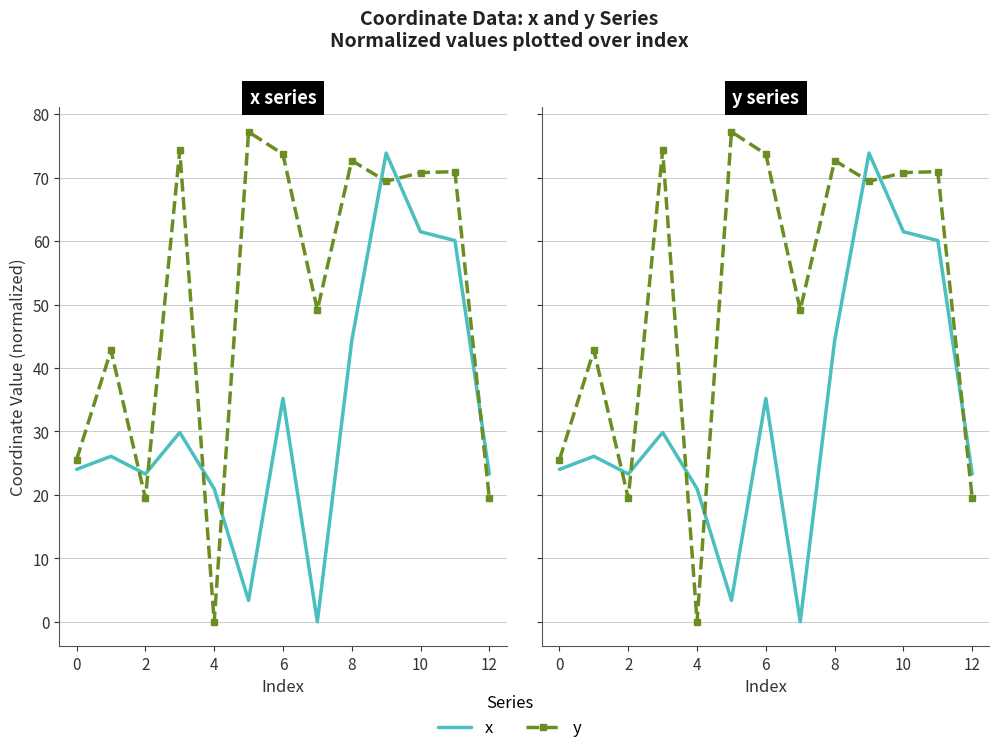

At how many categories does at least one series exceed 75?

1